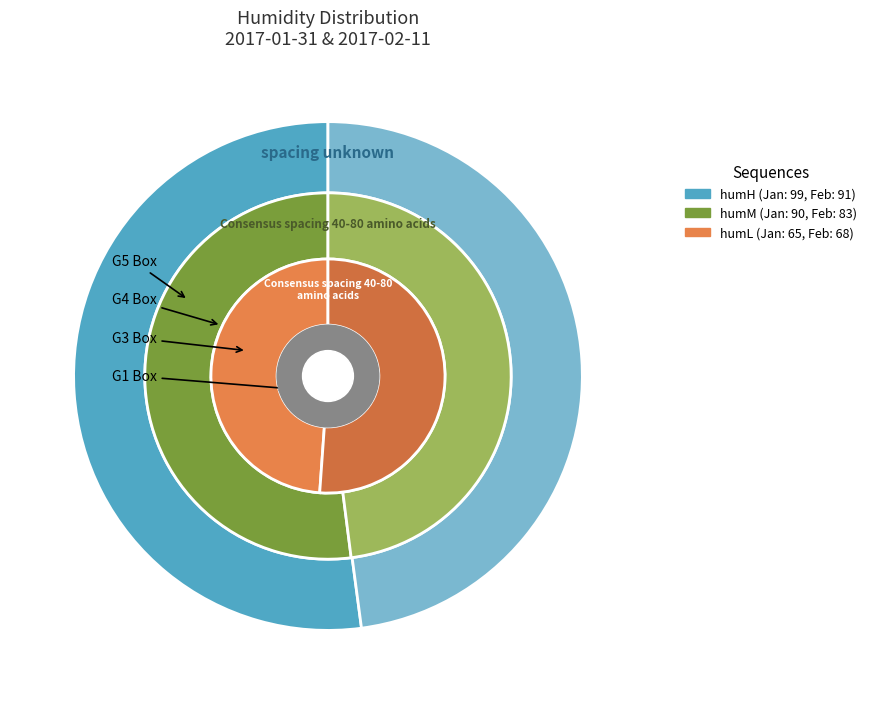

Do 2017-02-11 and 2017-01-31 together represent more than half of the pie?

Yes